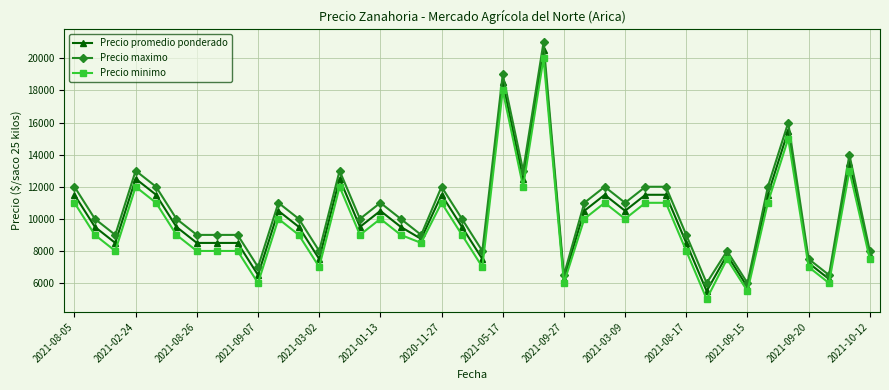

What is the lowest value of the Precio minimo series?

5000